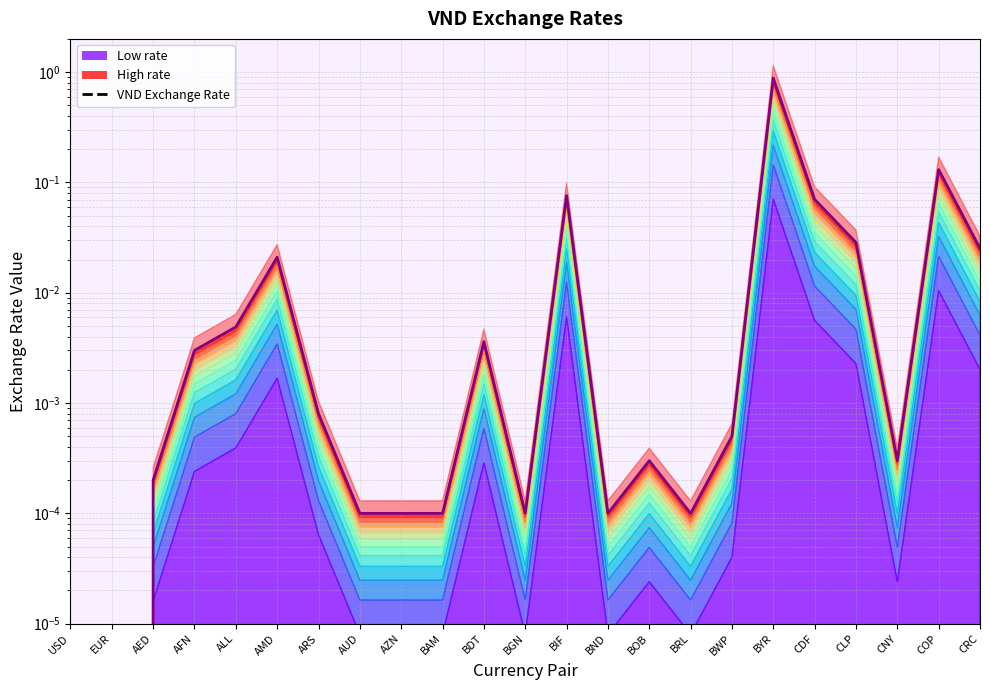

How many interior local valleys (lower than both neighbors) does the data have?

4